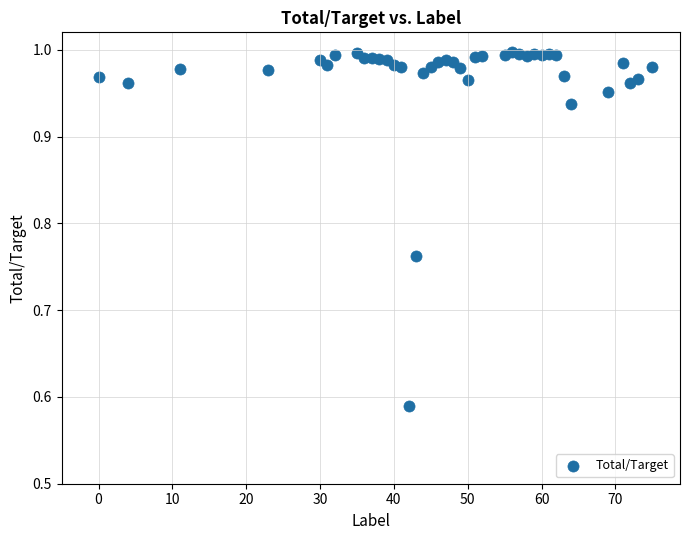

What is the range of X values (max minus min)?

75.0